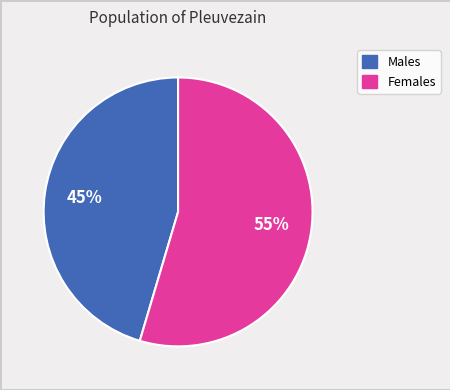

Is there a majority slice in this chart?

Yes